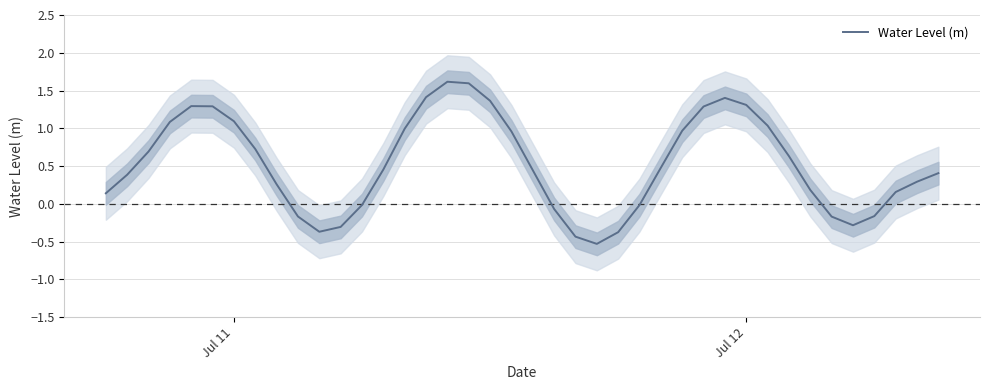

True or false: there are more than 0 points higher than both neighbors.

True